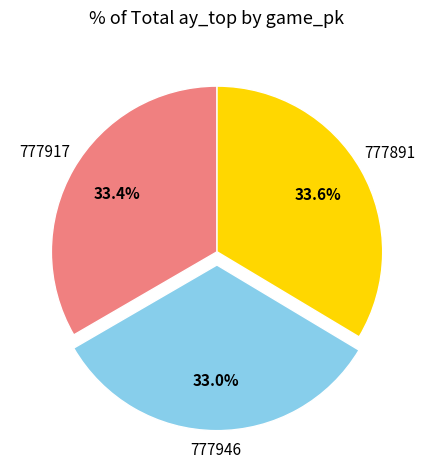

How many segments does this pie chart have?

3